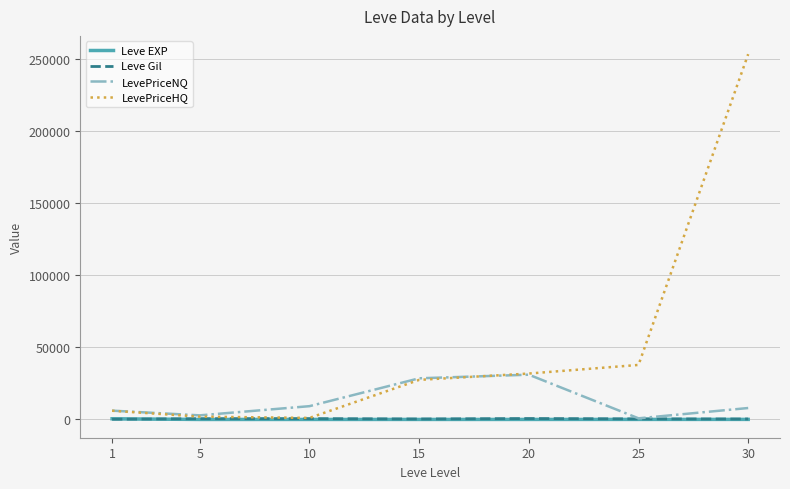

True or false: Leve EXP and LevePriceHQ cross at least once.

False